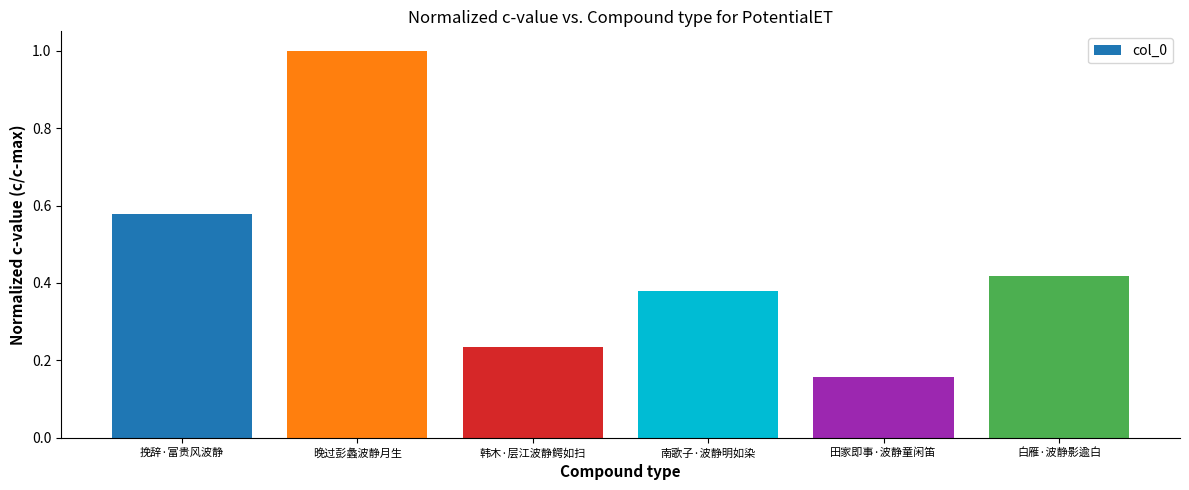

Which label corresponds to the smallest value in the chart?

田家即事·波静童闲笛